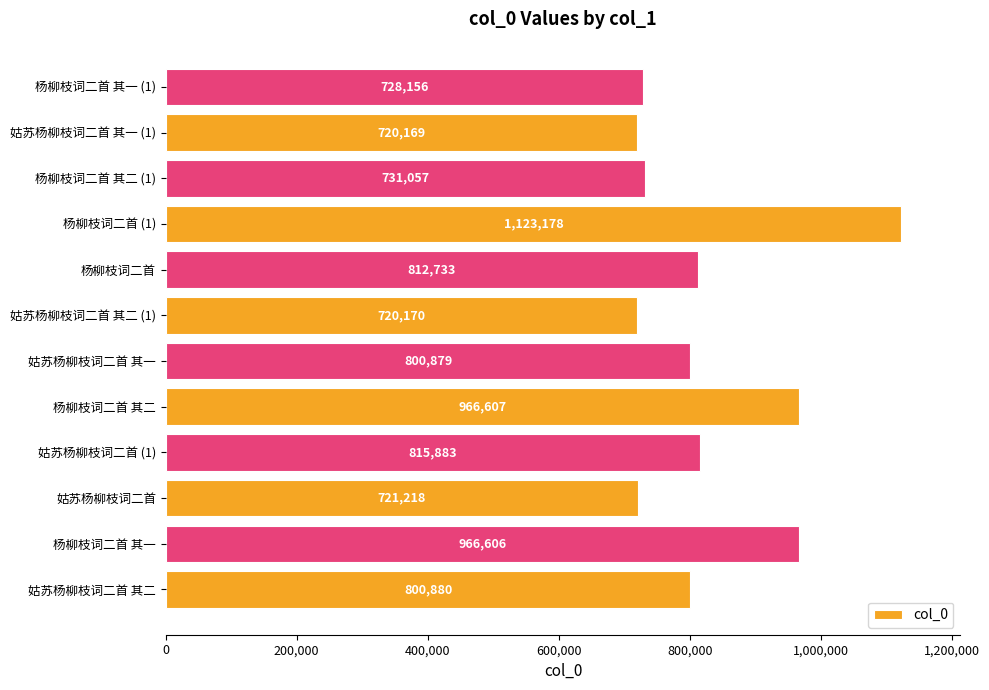

Approximately how many times larger is the value at 杨柳枝词二首 compared to 杨柳枝词二首 其二?

0.8